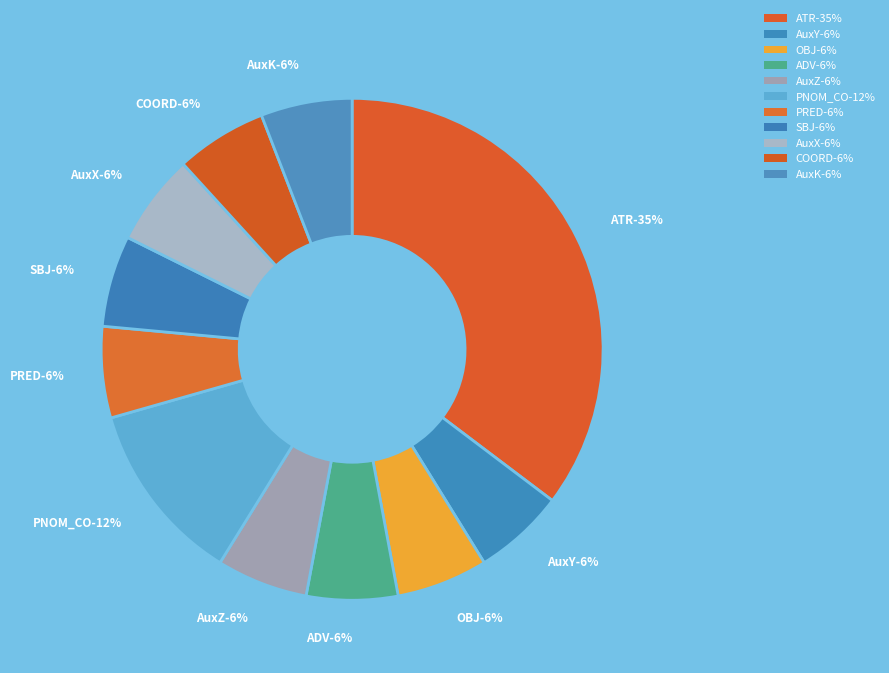

Which category has the smallest portion of the pie?

AuxY